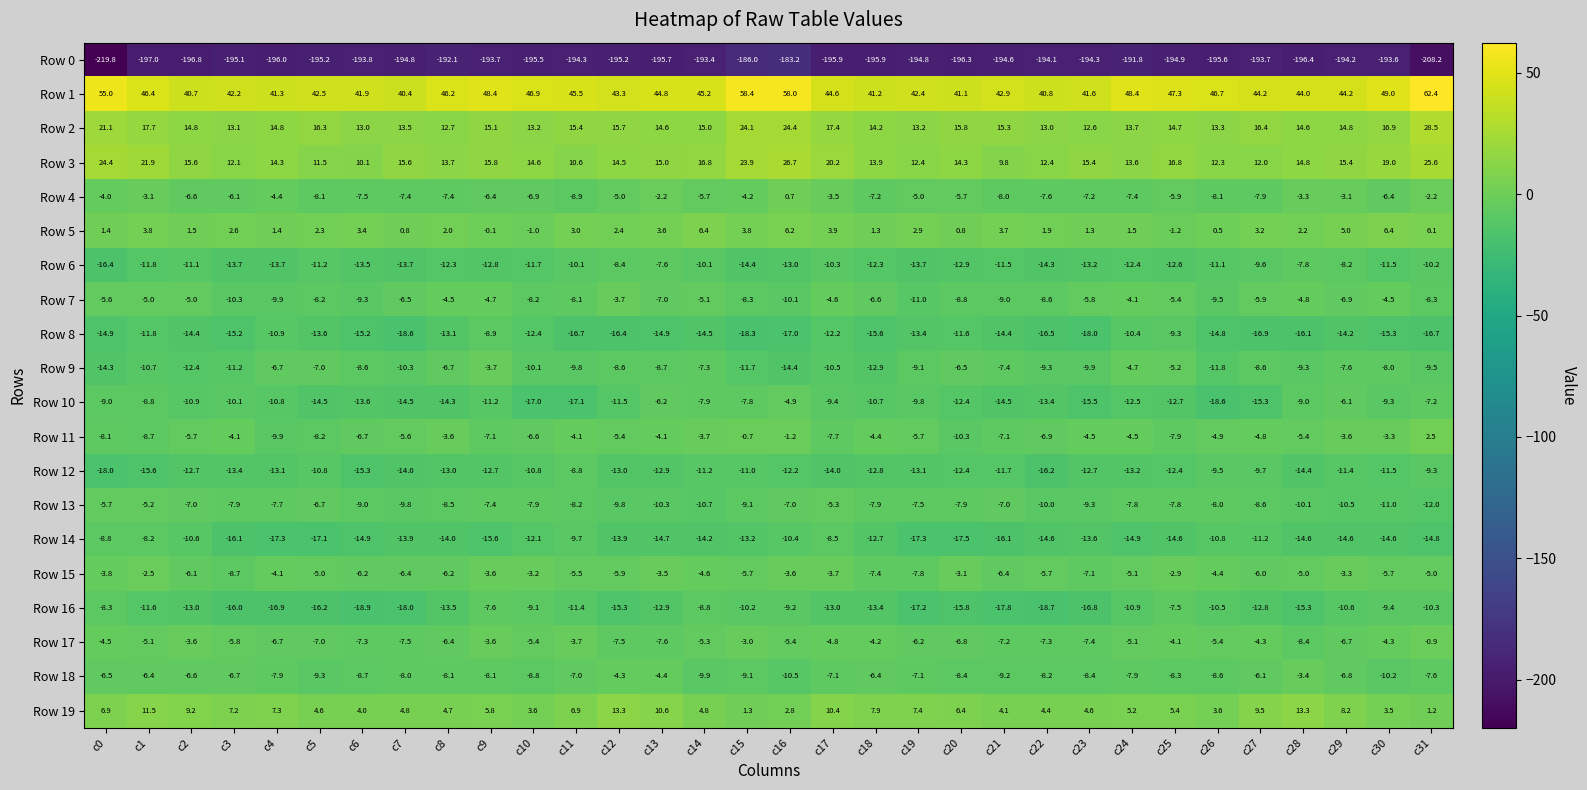

What is the total value across all series at c3?

-263.2